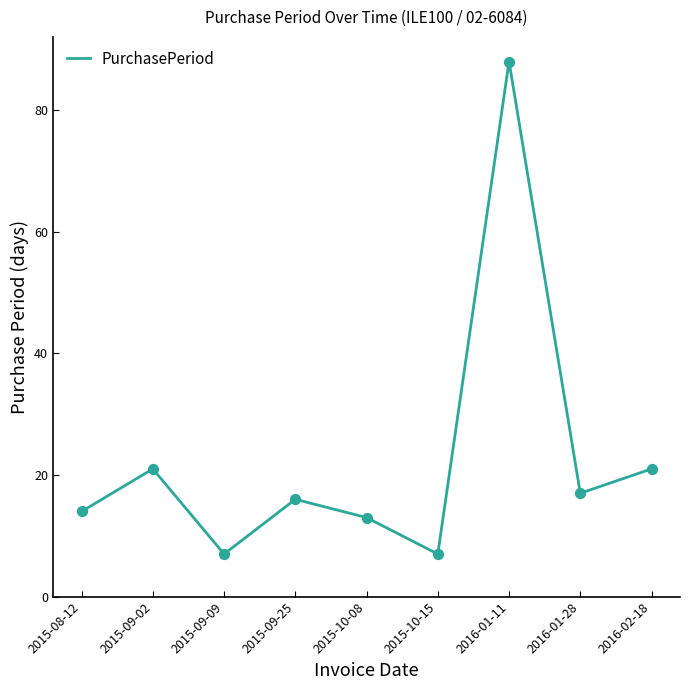

What is the change in value from 2016-01-11 to 2016-01-28?

-71